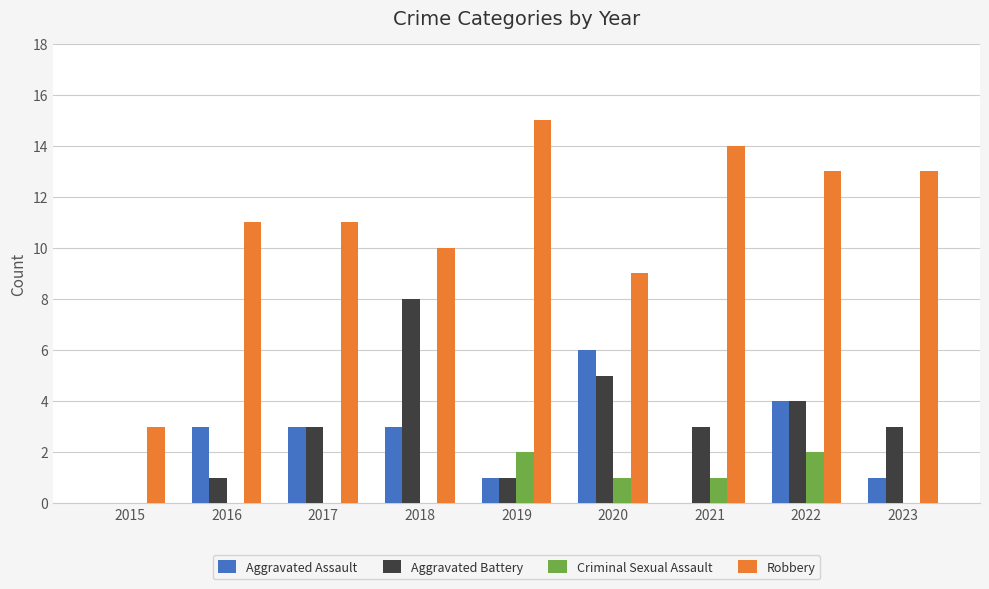

What value does the Aggravated Battery series have at 2017?

3